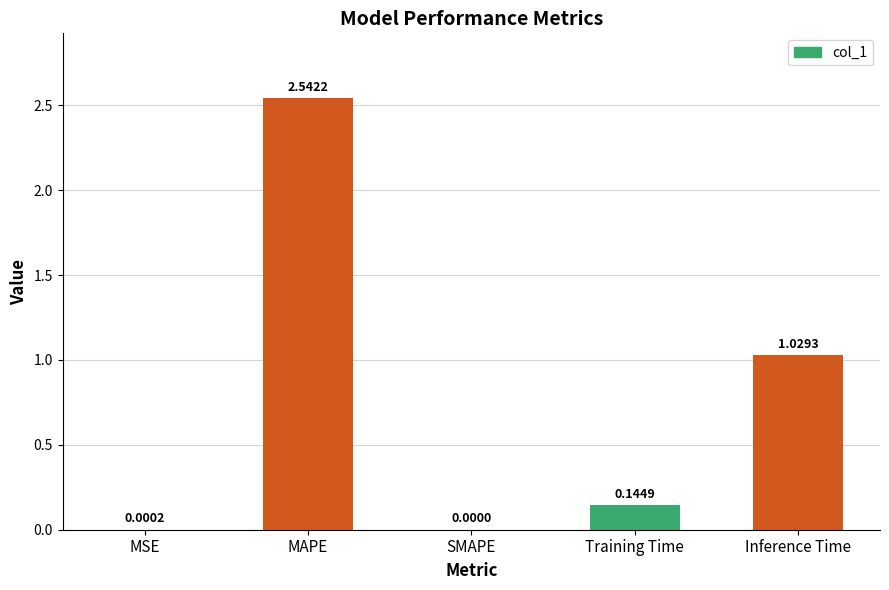

How many distinct data groups are displayed?

1